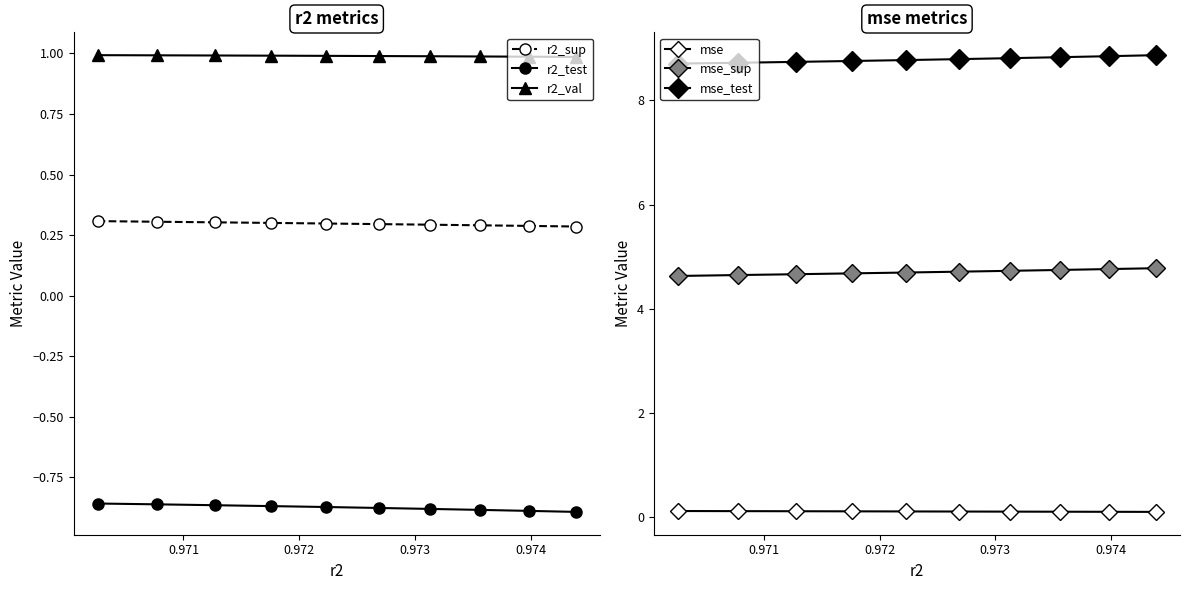

What is the smallest value displayed?

-0.9